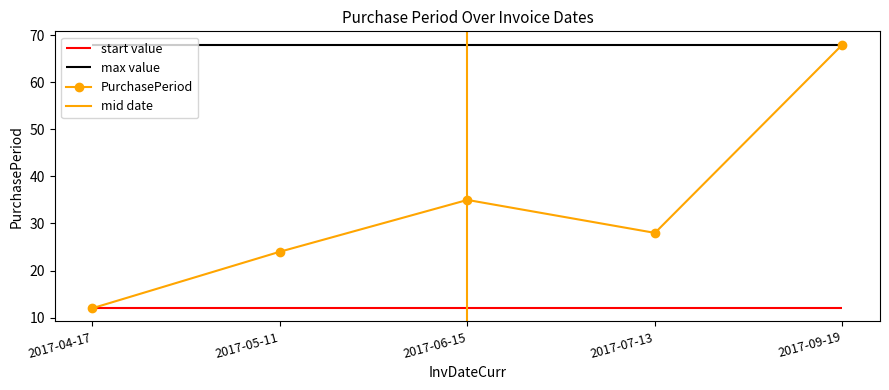

What is the change in value from 2017-07-13 to 2017-09-19?

+40